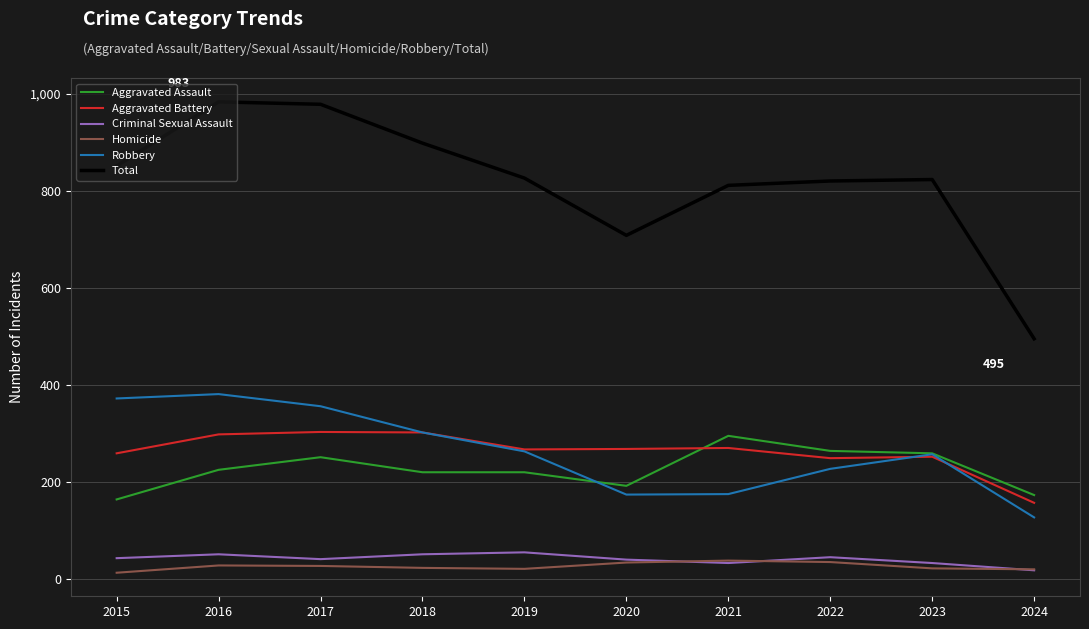

Count the number of categories in the chart.

10